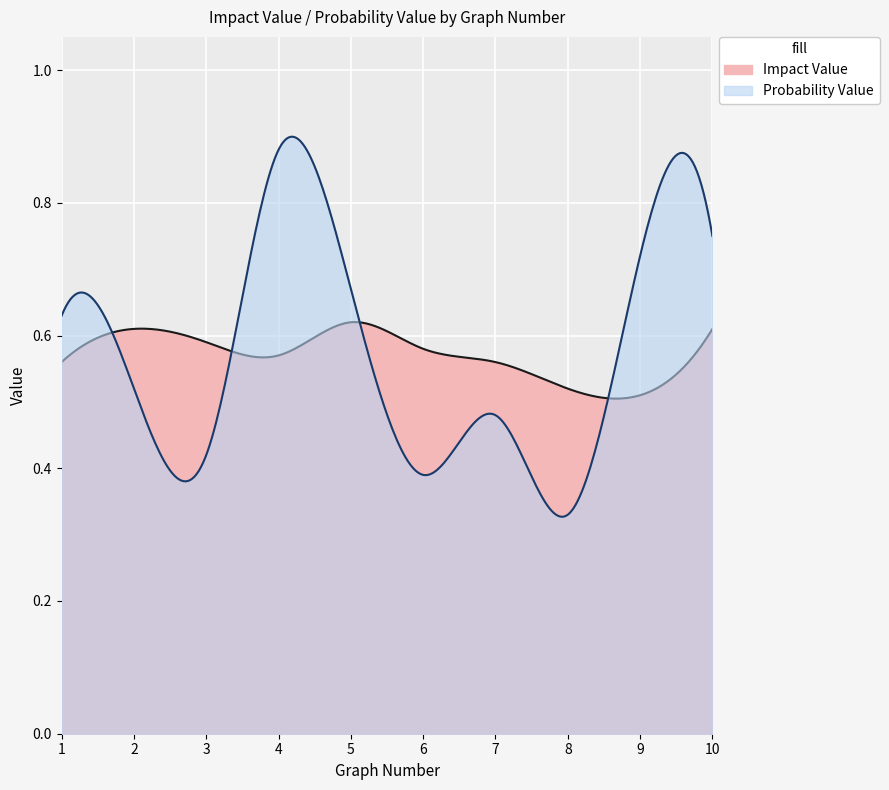

In Impact Value, how many points are higher than both neighbors (excluding endpoints)?

2